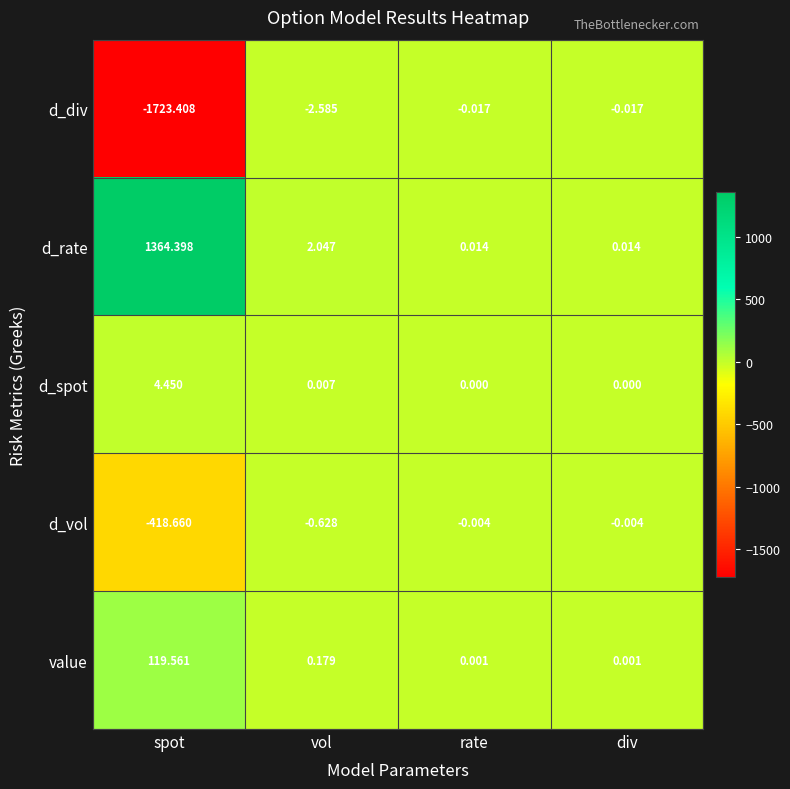

At which label does d_rate first exceed 2?

spot